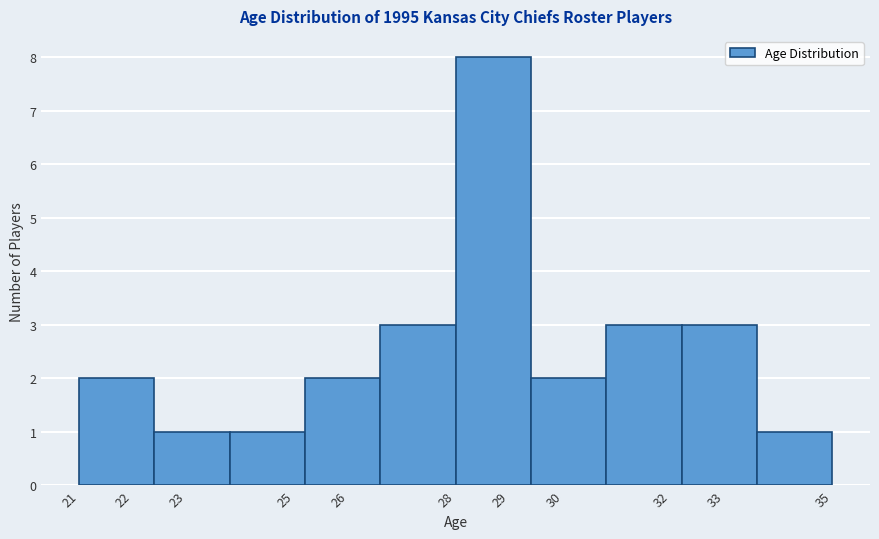

How tall is the bar that spans 33.6 to 35.0 on the x-axis? The values are not printed on the chart, so give them approximately, as read against the axis.

1